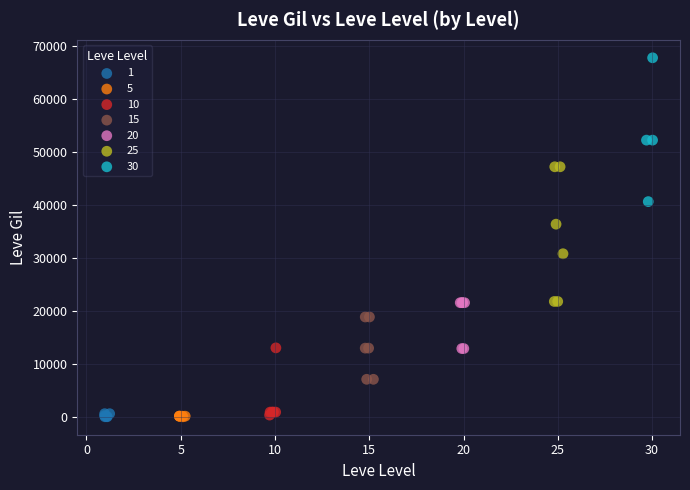

Which series has the widest spread of Y values?

30